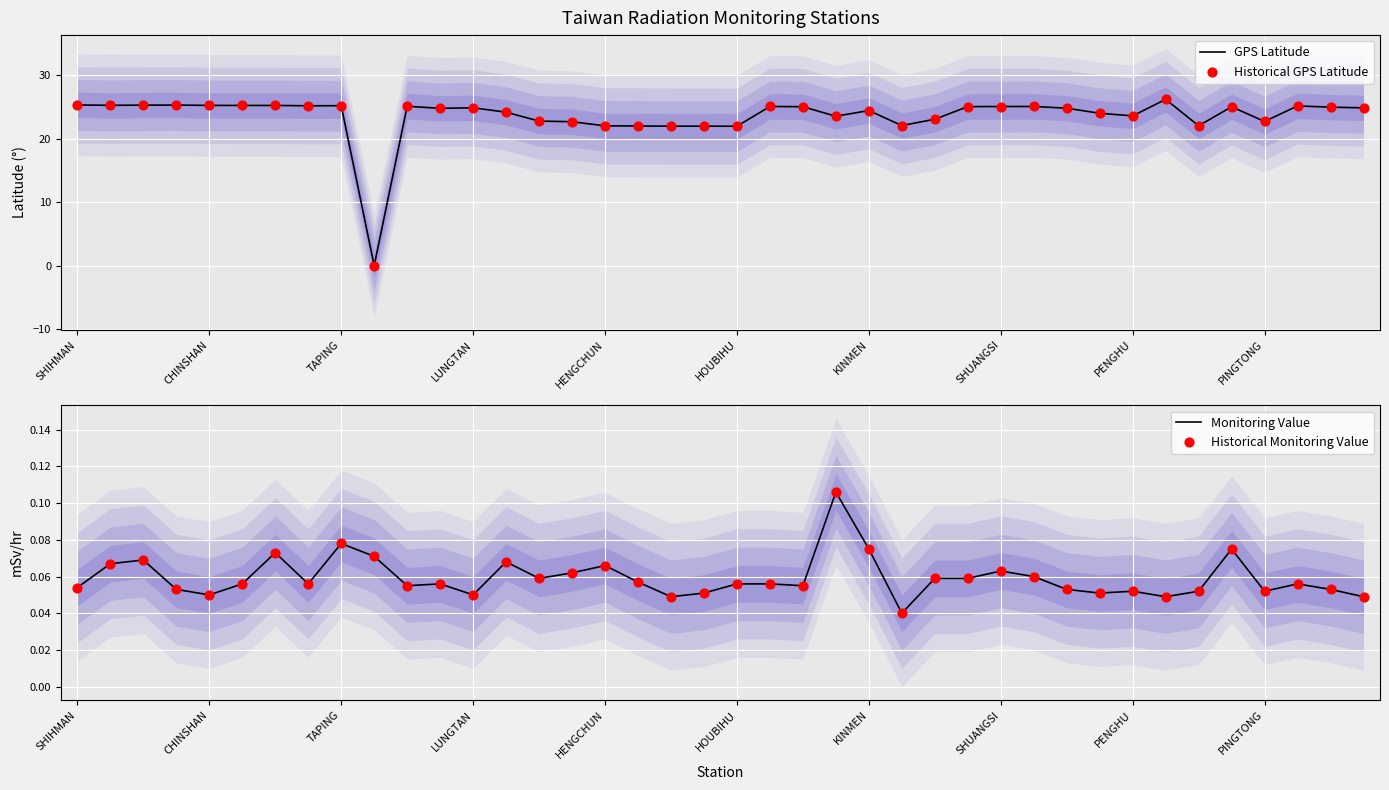

Which series reaches the maximum Y coordinate?

GPS Latitude